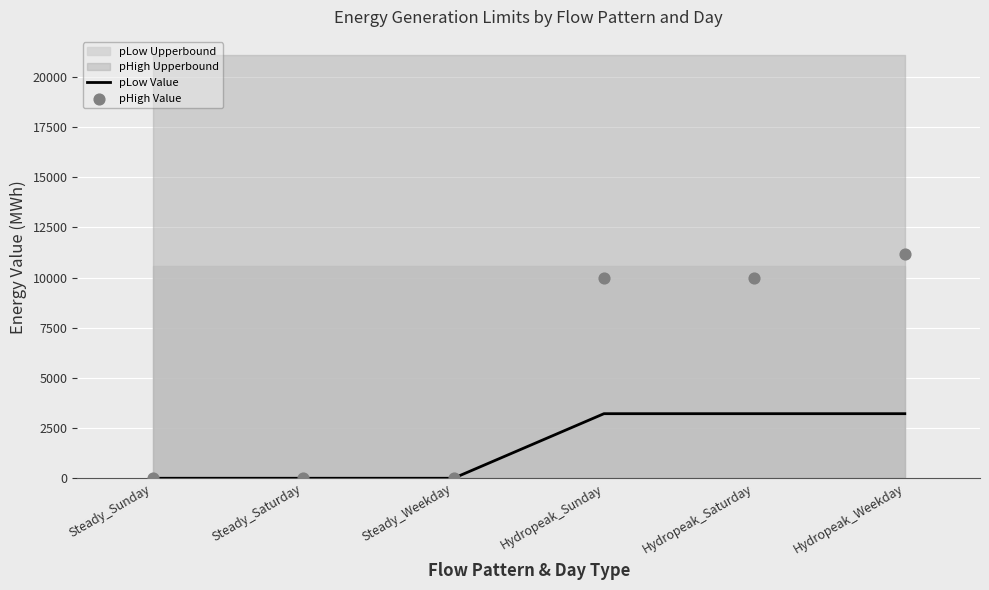

Which series has the largest total across all categories?

pHigh Value